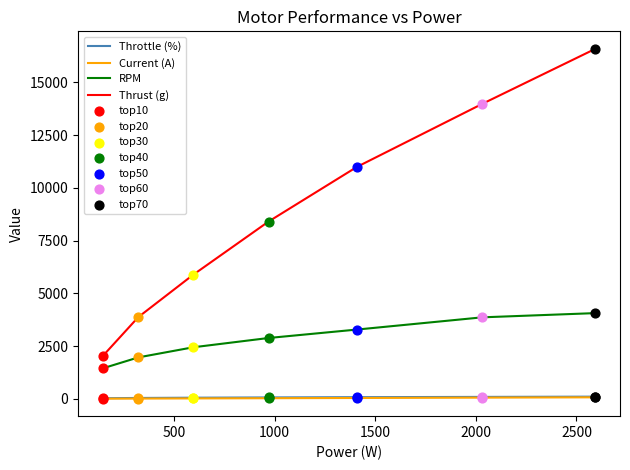

Which series has the largest total across all categories?

Thrust (g)